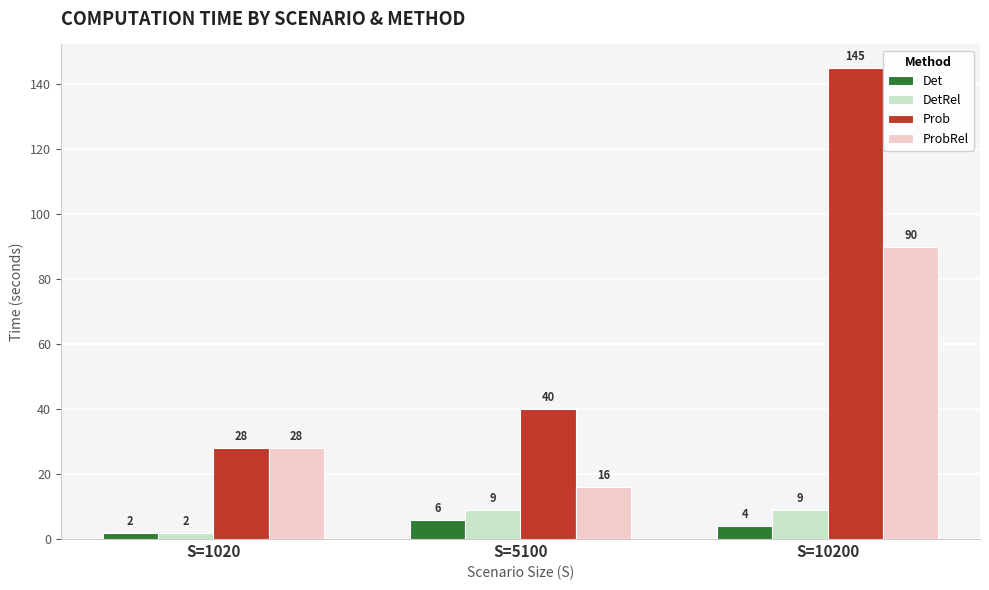

Which series has the largest range (max minus min)?

Prob